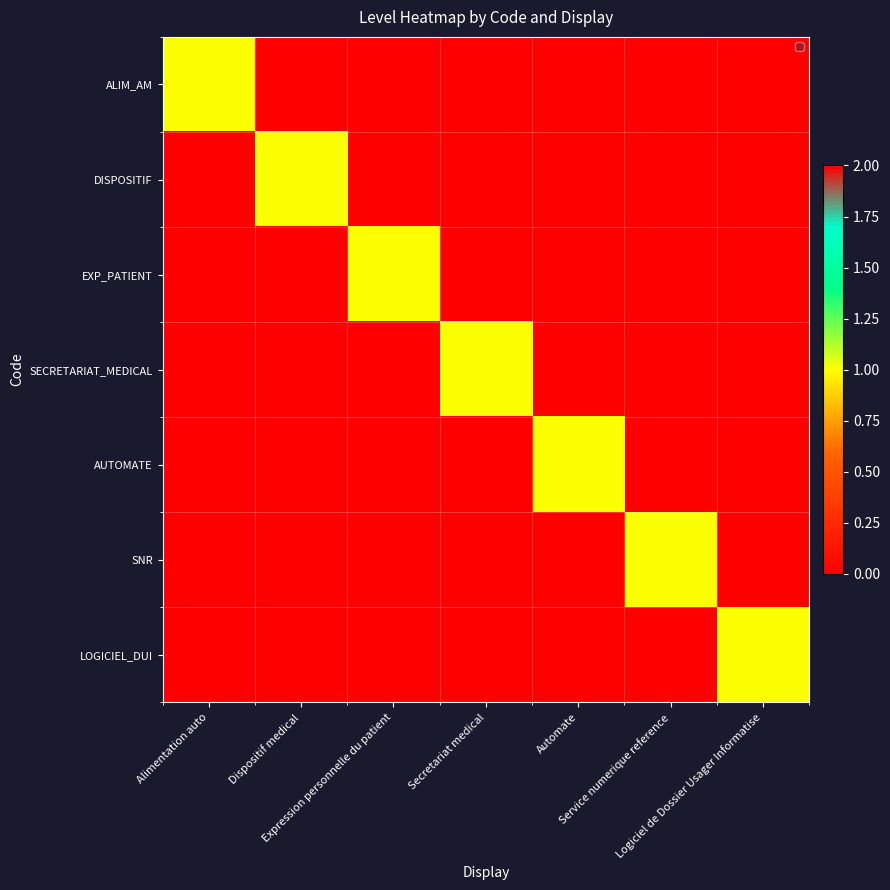

Reading left to right, list all the values displayed in this chart.

ALIM_AM: Alimentation auto=1	Dispositif medical=0	Expression personnelle du patient=0	Secretariat medical=0	Automate=0	Service numerique reference=0	Logiciel de Dossier Usager Informatise=0
DISPOSITIF: Alimentation auto=0	Dispositif medical=1	Expression personnelle du patient=0	Secretariat medical=0	Automate=0	Service numerique reference=0	Logiciel de Dossier Usager Informatise=0
EXP_PATIENT: Alimentation auto=0	Dispositif medical=0	Expression personnelle du patient=1	Secretariat medical=0	Automate=0	Service numerique reference=0	Logiciel de Dossier Usager Informatise=0
SECRETARIAT_MEDICAL: Alimentation auto=0	Dispositif medical=0	Expression personnelle du patient=0	Secretariat medical=1	Automate=0	Service numerique reference=0	Logiciel de Dossier Usager Informatise=0
AUTOMATE: Alimentation auto=0	Dispositif medical=0	Expression personnelle du patient=0	Secretariat medical=0	Automate=1	Service numerique reference=0	Logiciel de Dossier Usager Informatise=0
SNR: Alimentation auto=0	Dispositif medical=0	Expression personnelle du patient=0	Secretariat medical=0	Automate=0	Service numerique reference=1	Logiciel de Dossier Usager Informatise=0
LOGICIEL_DUI: Alimentation auto=0	Dispositif medical=0	Expression personnelle du patient=0	Secretariat medical=0	Automate=0	Service numerique reference=0	Logiciel de Dossier Usager Informatise=1